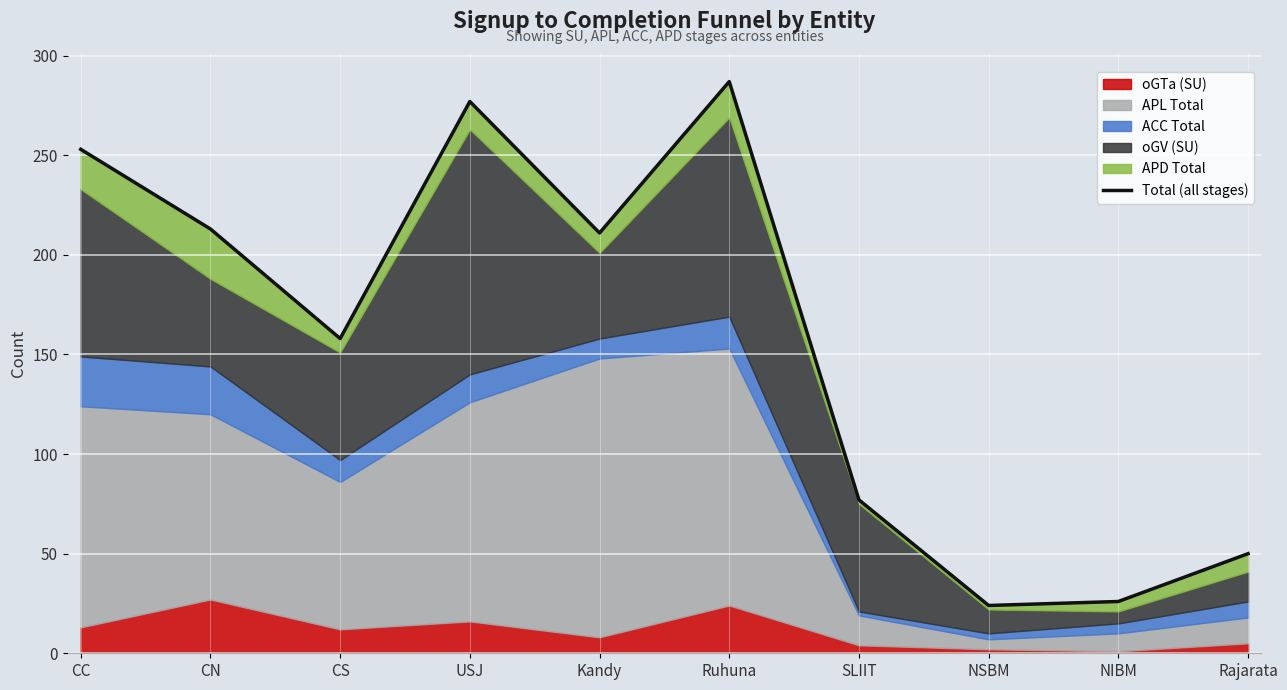

Where does the data first go above 211?

CC